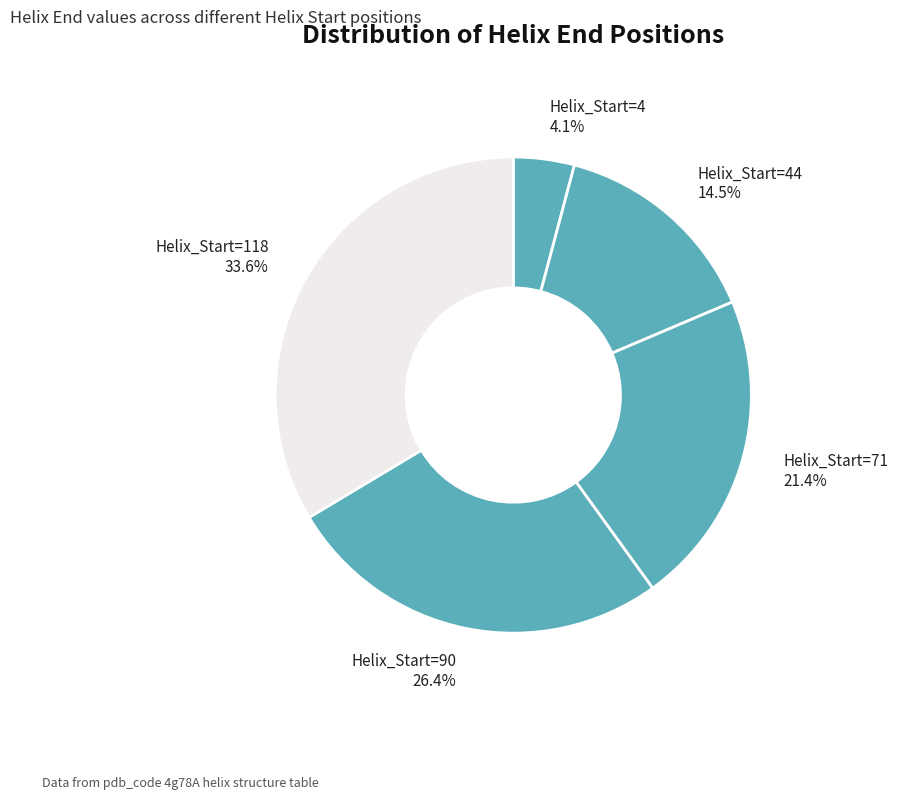

Which slice is the largest?

Helix_Start=118